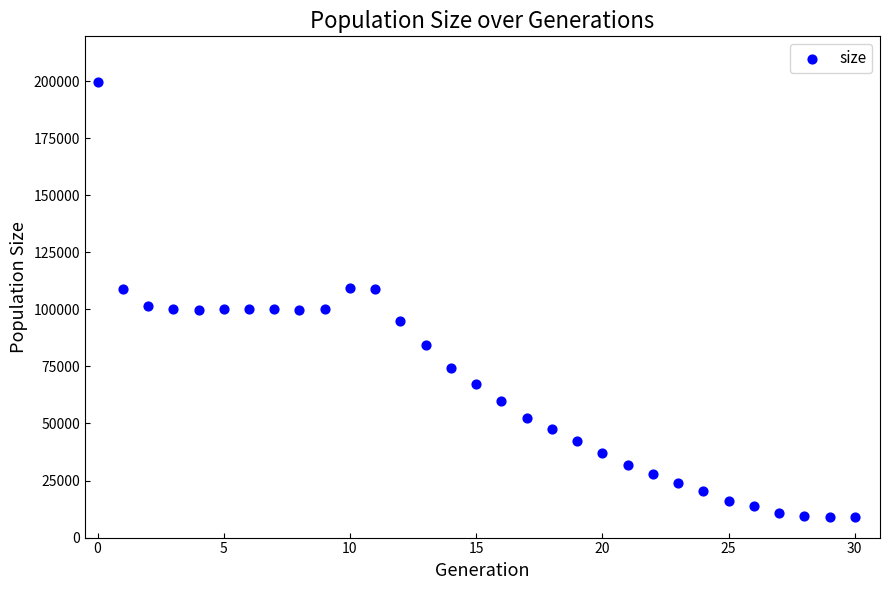

What is the range of Y values (max minus min)?

190705